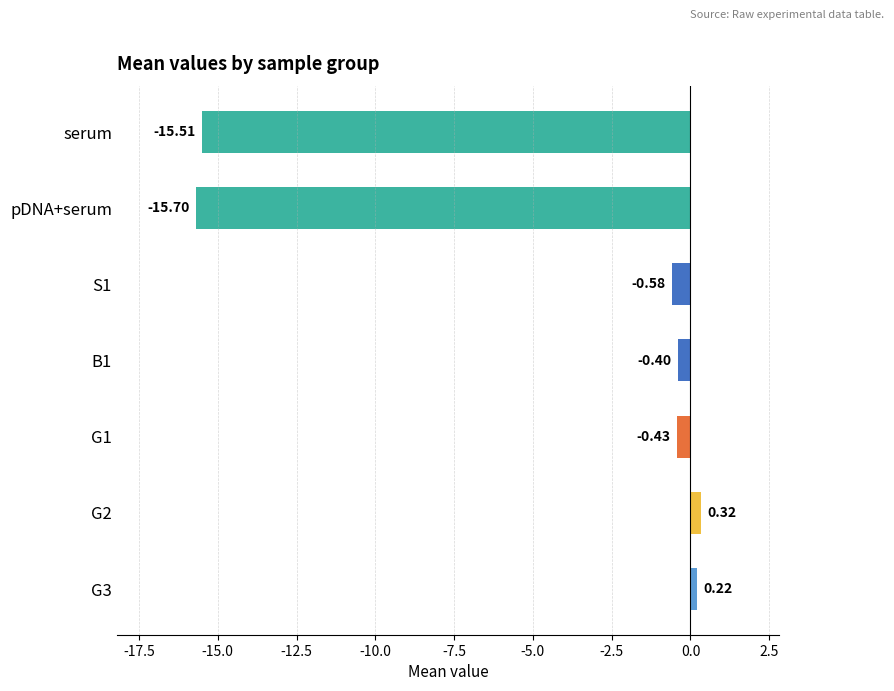

List the labels in order of value, smallest first.

pDNA+serum, serum, S1, G1, B1, G3, G2